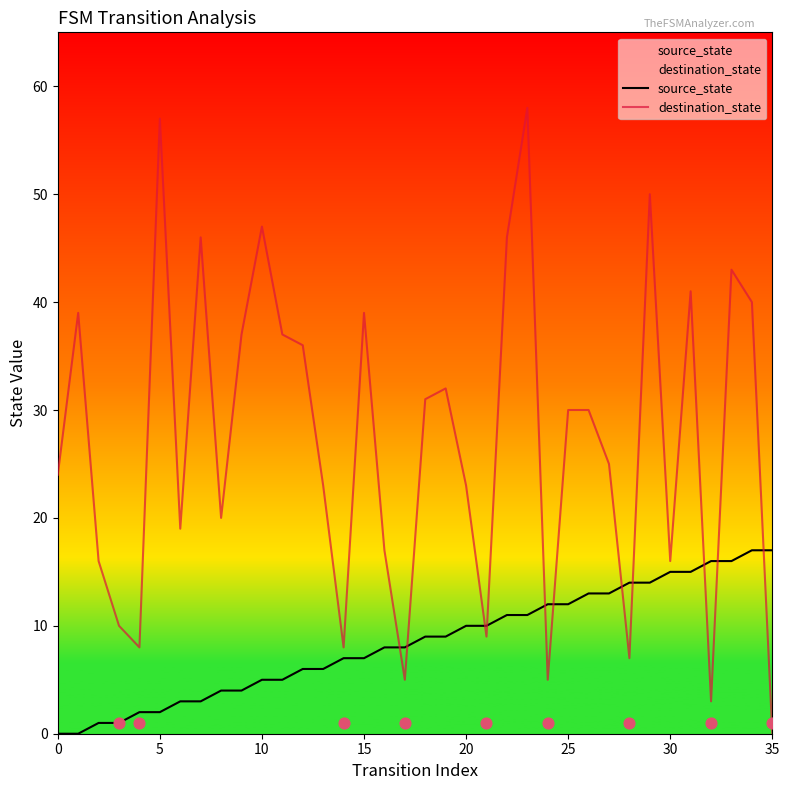

Which series contains the lowest Y value?

source_state